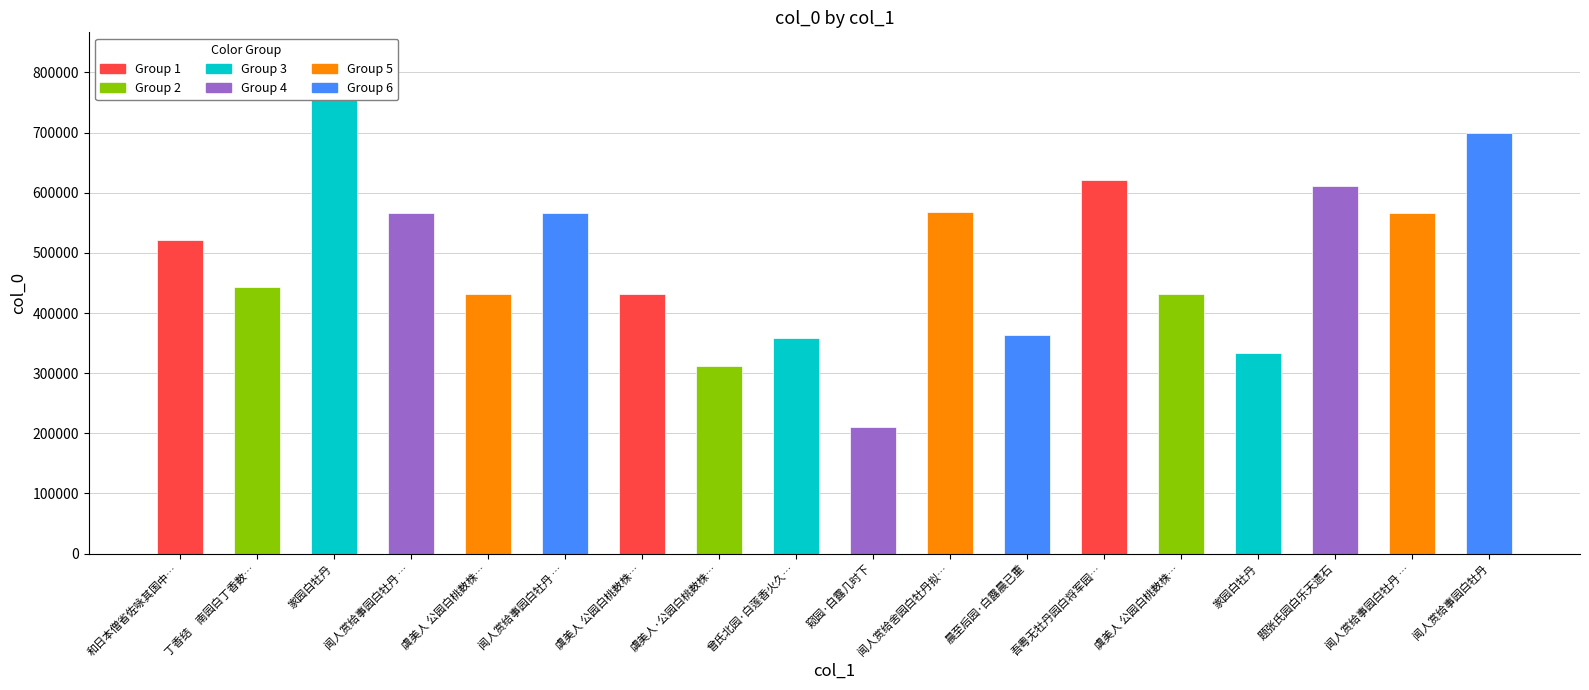

What is the label of the 16th bar from the left?

题张氏园白乐天遗石